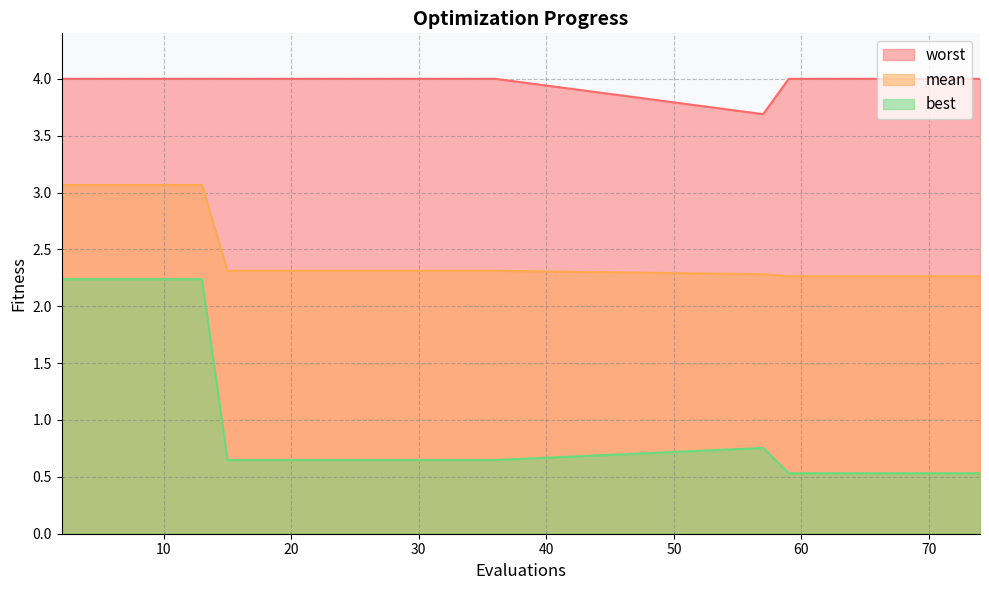

What is the smallest value displayed?

0.5